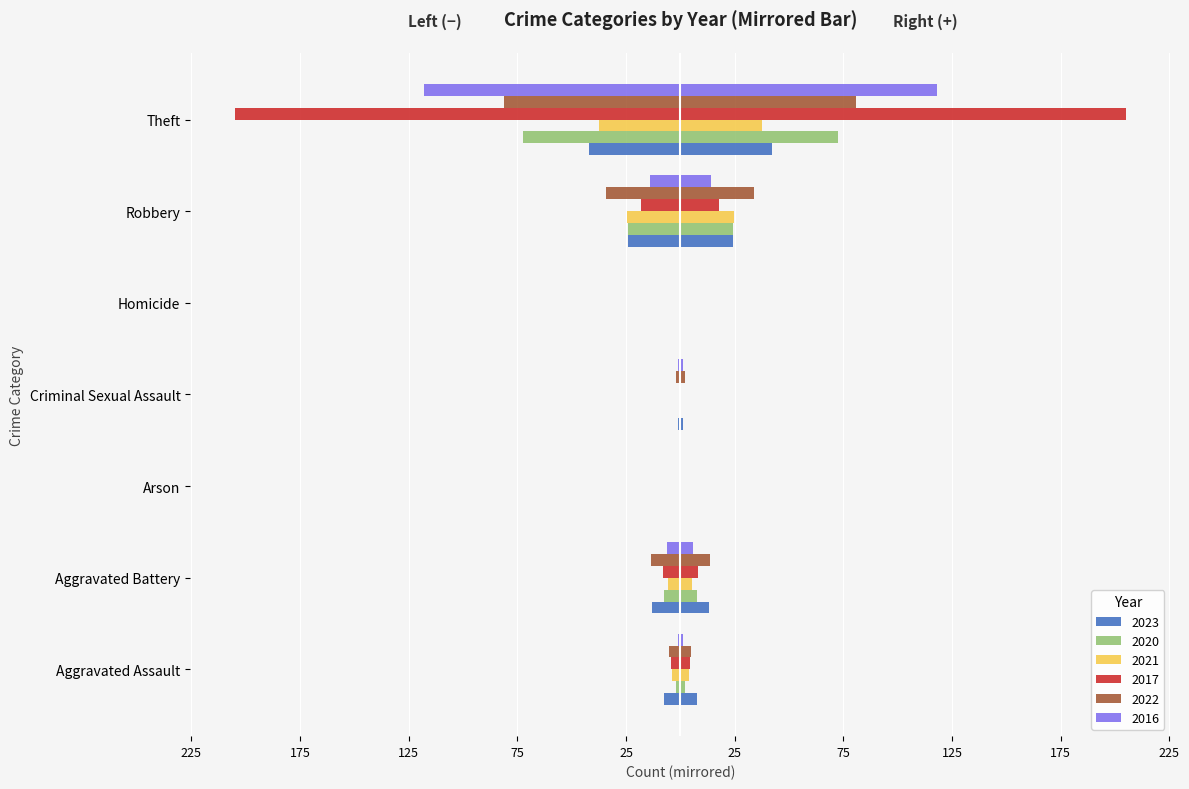

What are all the series names shown in the legend?

2023, 2020, 2021, 2017, 2022, 2016